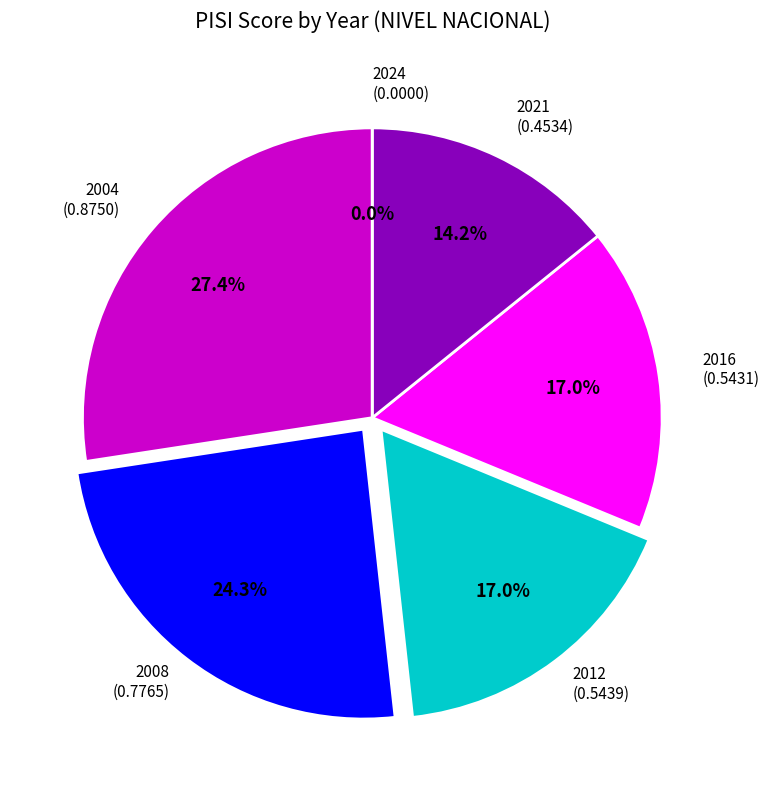

To the nearest percent, what is the difference between the largest and smallest slice percentages?

27%